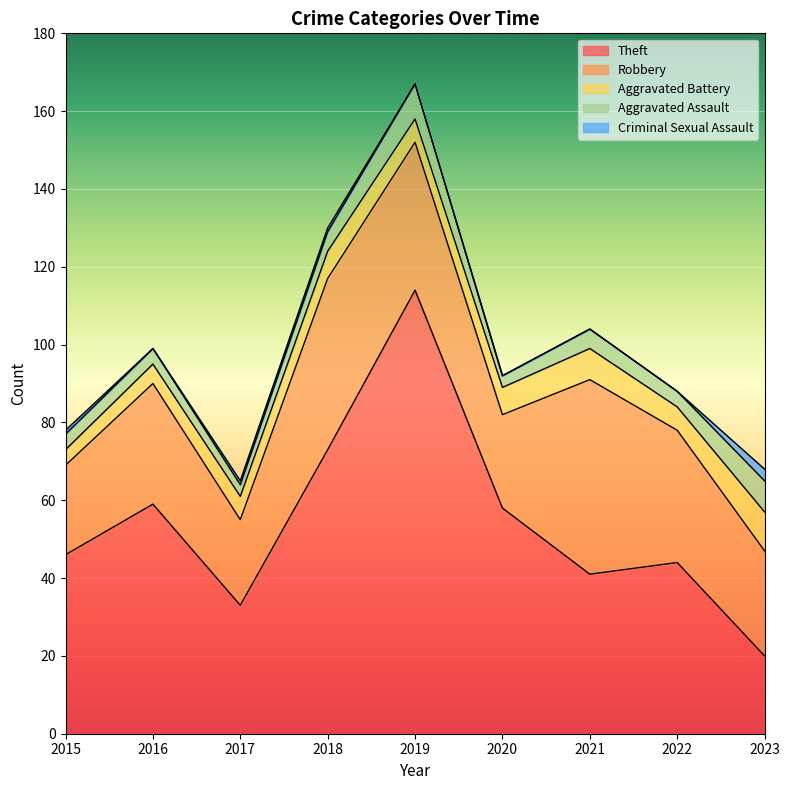

Reading left to right, what are all the values shown in this chart?

Theft: 2015=46	2016=59	2017=33	2018=73	2019=114	2020=58	2021=41	2022=44	2023=20
Robbery: 2015=23	2016=31	2017=22	2018=44	2019=38	2020=24	2021=50	2022=34	2023=27
Aggravated Battery: 2015=4	2016=5	2017=6	2018=7	2019=6	2020=7	2021=8	2022=6	2023=10
Aggravated Assault: 2015=4	2016=4	2017=3	2018=5	2019=9	2020=3	2021=5	2022=4	2023=8
Criminal Sexual Assault: 2015=1	2016=0	2017=1	2018=1	2019=0	2020=0	2021=0	2022=0	2023=3